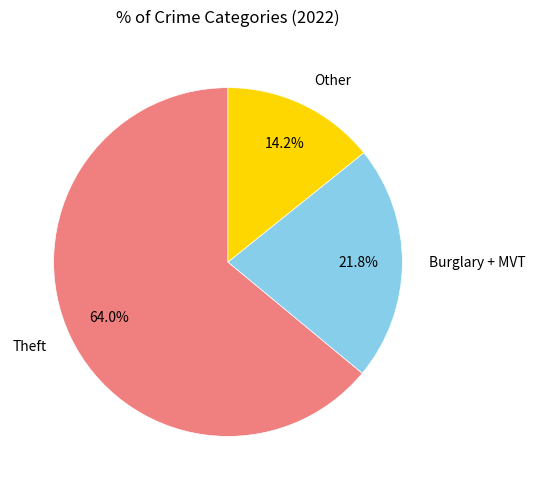

Does any single category account for the majority?

Yes